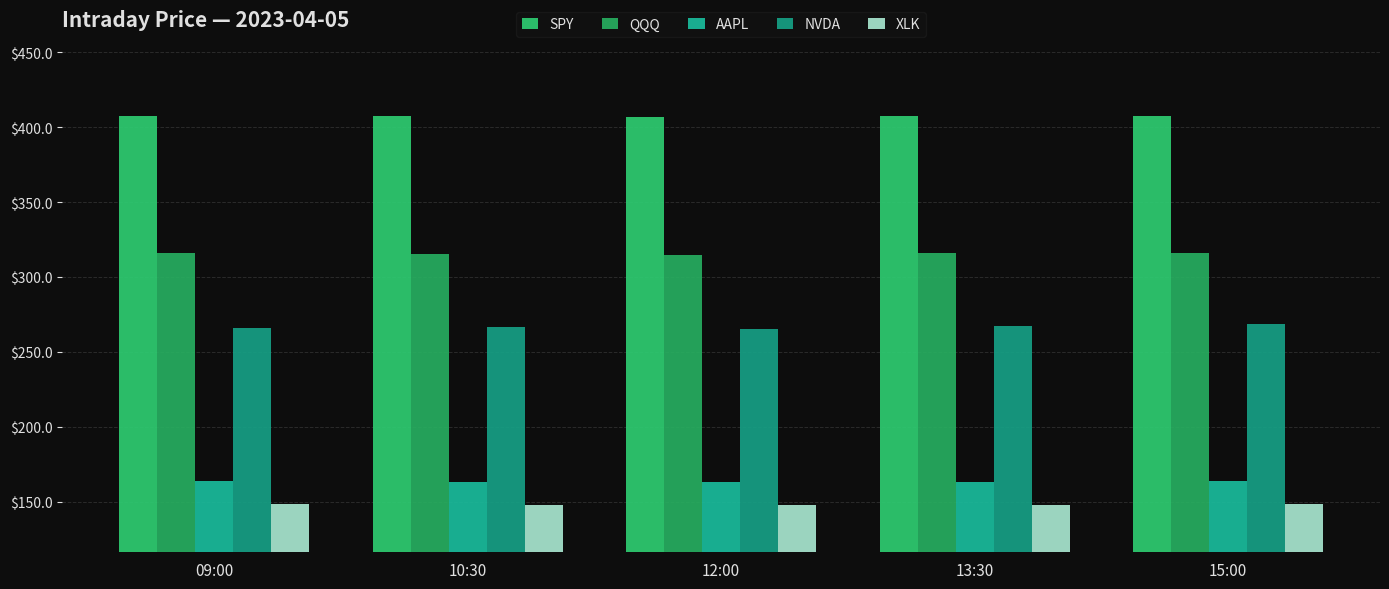

How many bars are there in total?

25